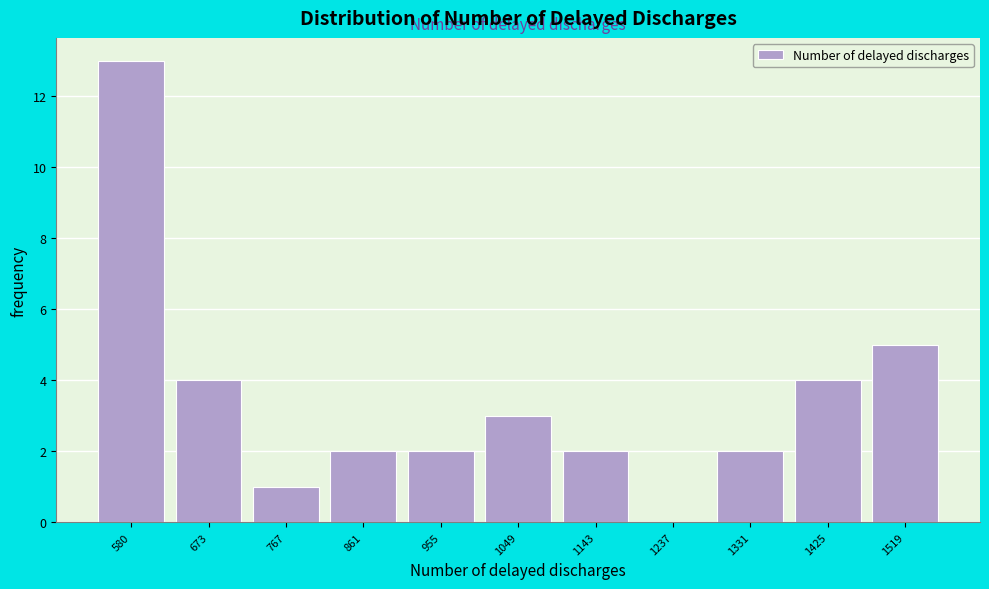

Reading left to right, extract all data points from this chart.

580=13	673=4	767=1	861=2	955=2	1049=3	1143=2	1237=0	1331=2	1425=4	1519=5